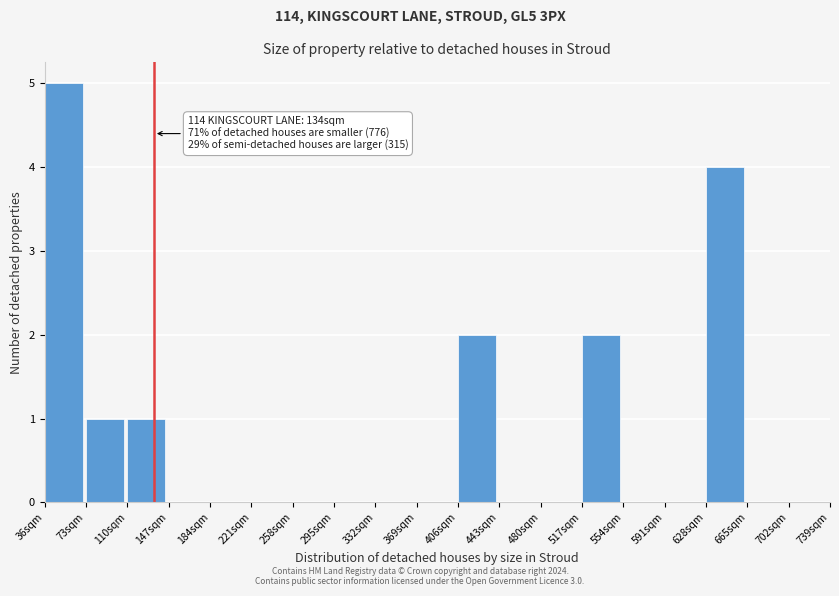

Which range on the x-axis has the tallest bar?

36 to 73